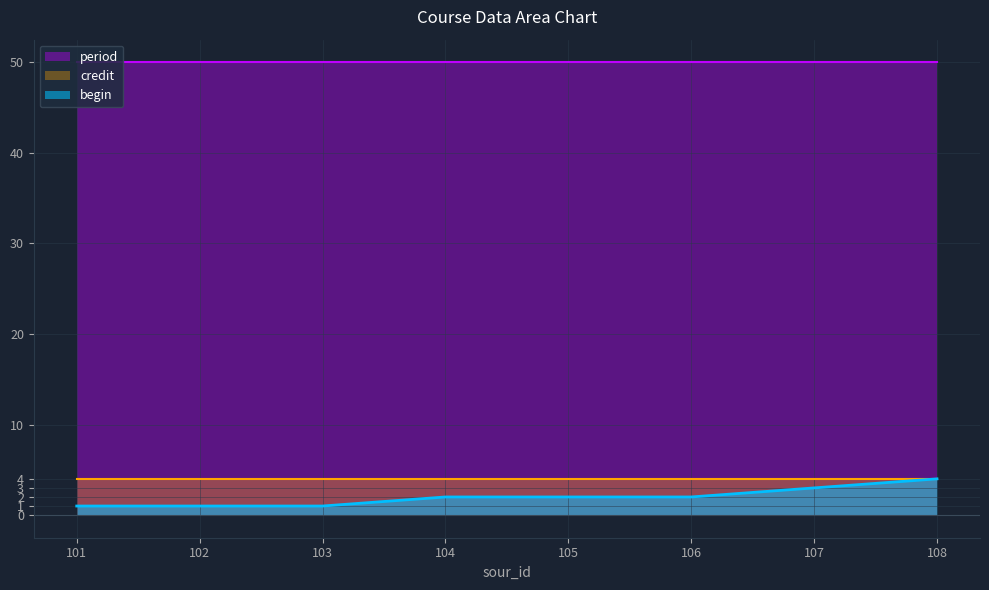

What is the spread (max minus min) of values at 108?

46